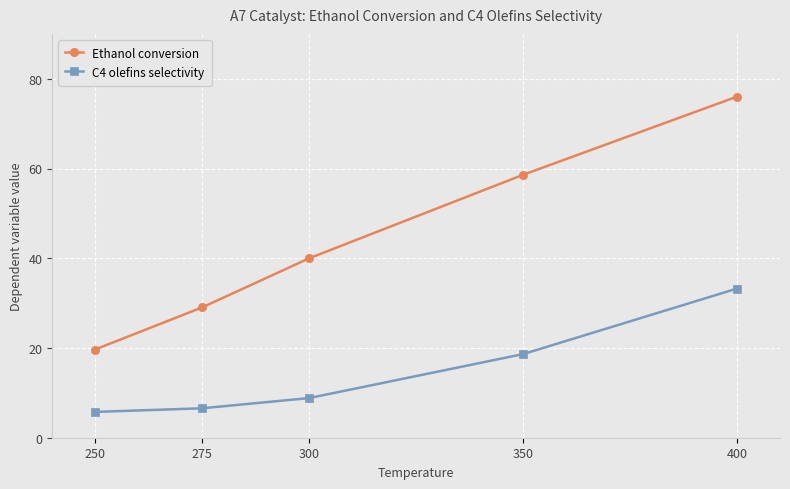

Is this an area chart (filled region under the line)?

No